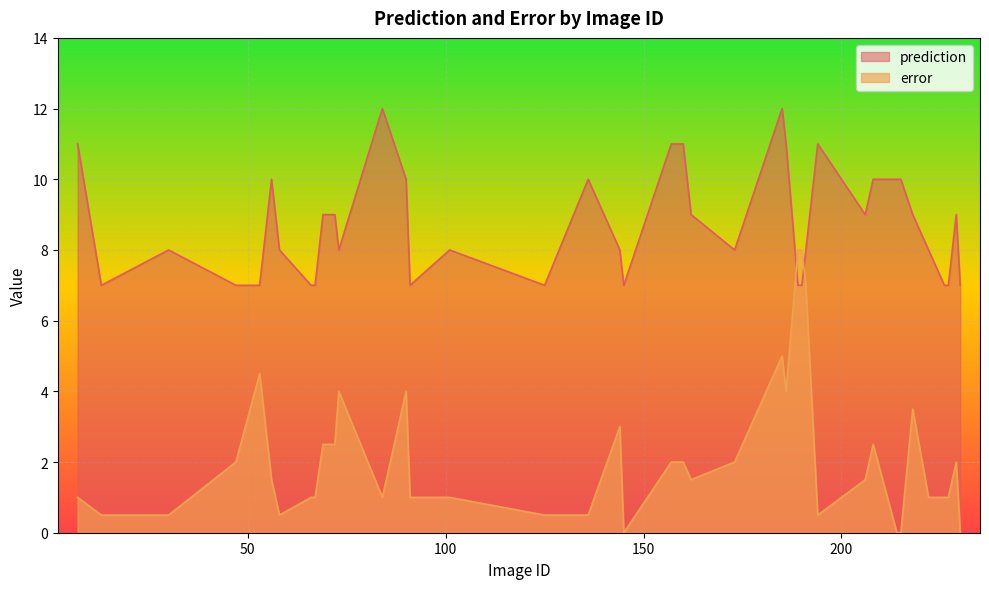

What is the difference between the maximum and minimum values in the error series?

8.0